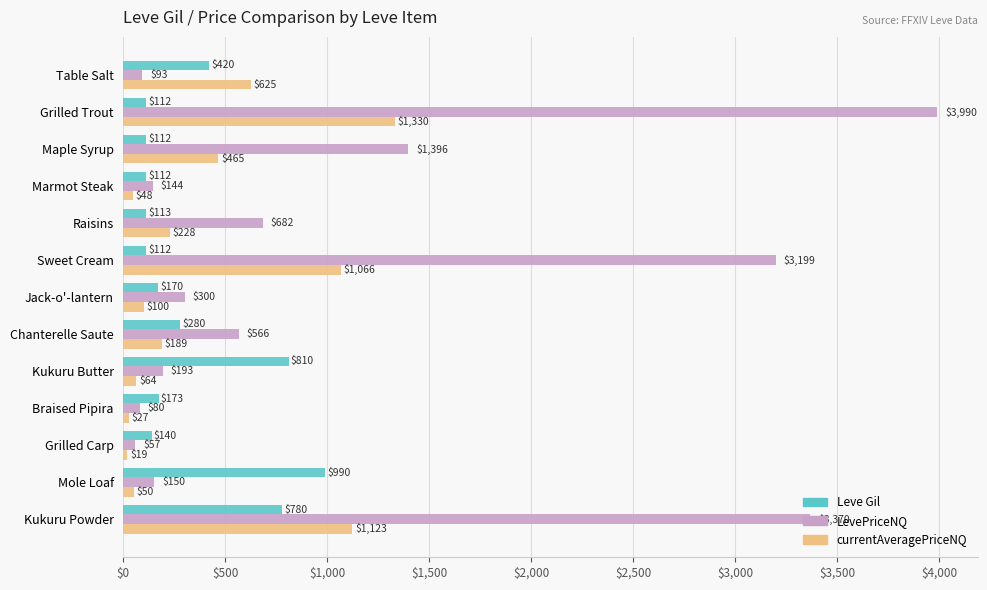

What are all the series names shown in the legend?

Leve Gil, LevePriceNQ, currentAveragePriceNQ